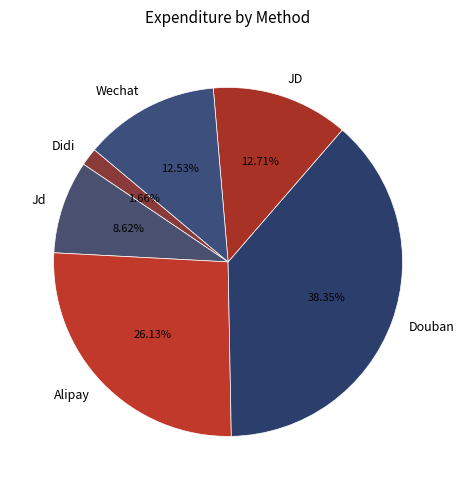

To the nearest percent, what portion does JD represent?

13%